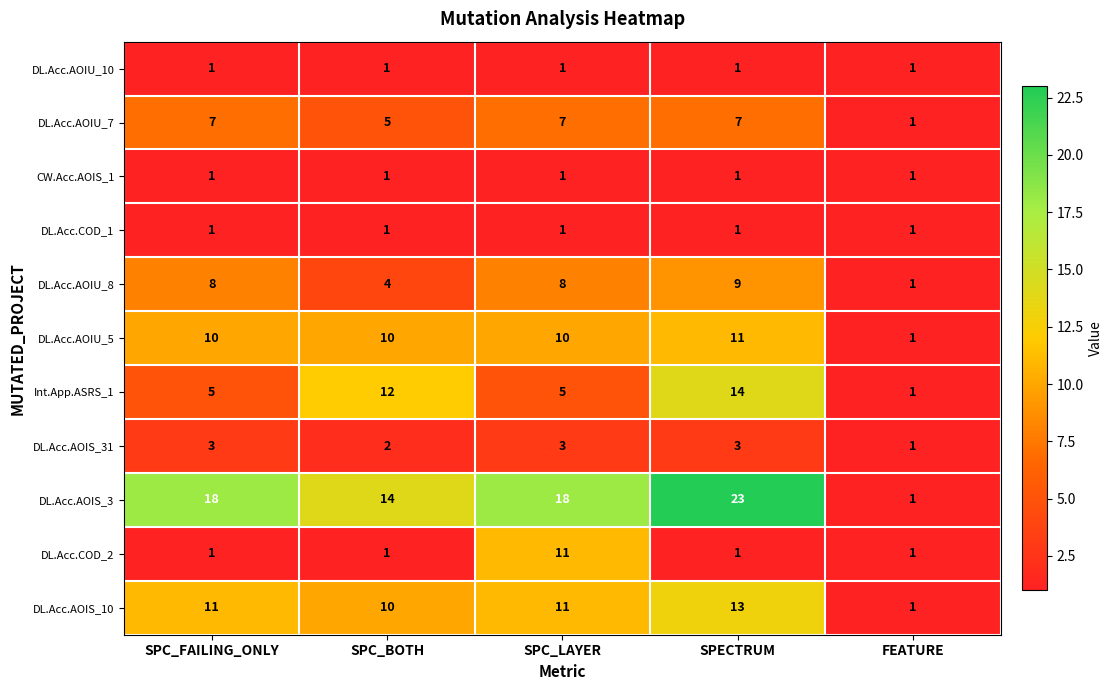

How many DL.Acc.AOIS_31 values are between 2 and 3?

4